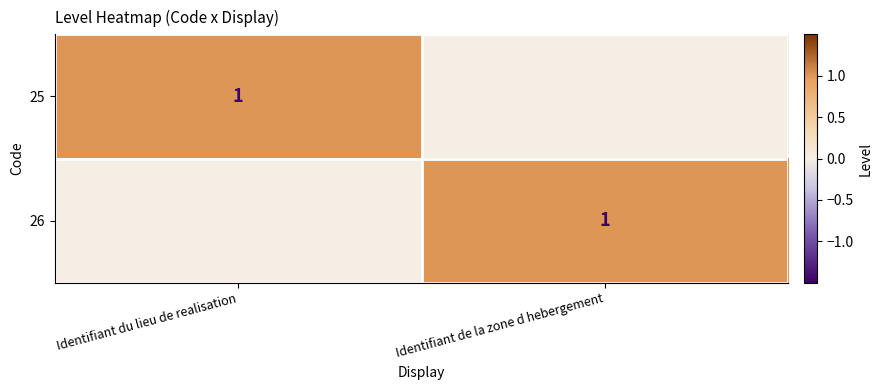

What is the greatest value displayed?

1